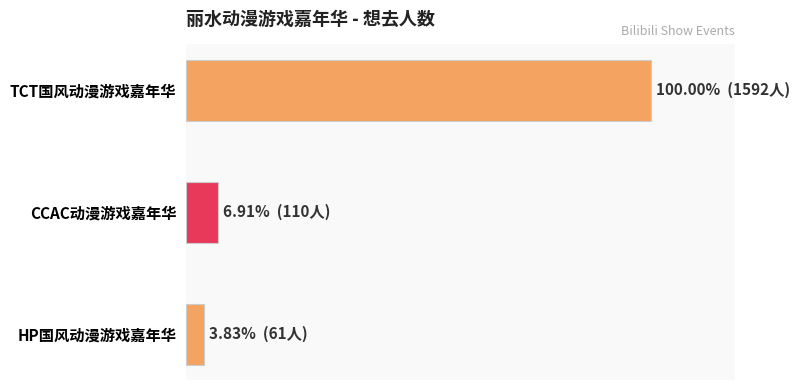

Does the chart contain stacked bars?

No